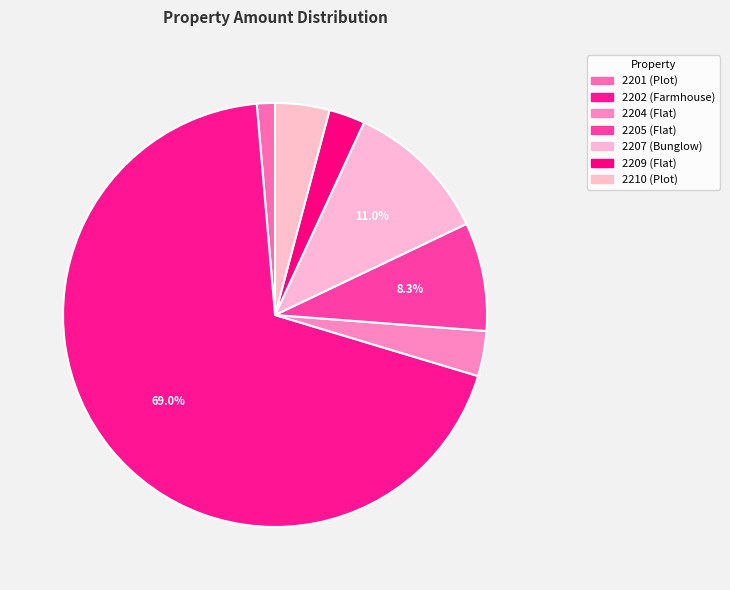

Rank the categories by value from lowest to highest.

2201 (Plot), 2209 (Flat), 2204 (Flat), 2210 (Plot), 2205 (Flat), 2207 (Bunglow), 2202 (Farmhouse)